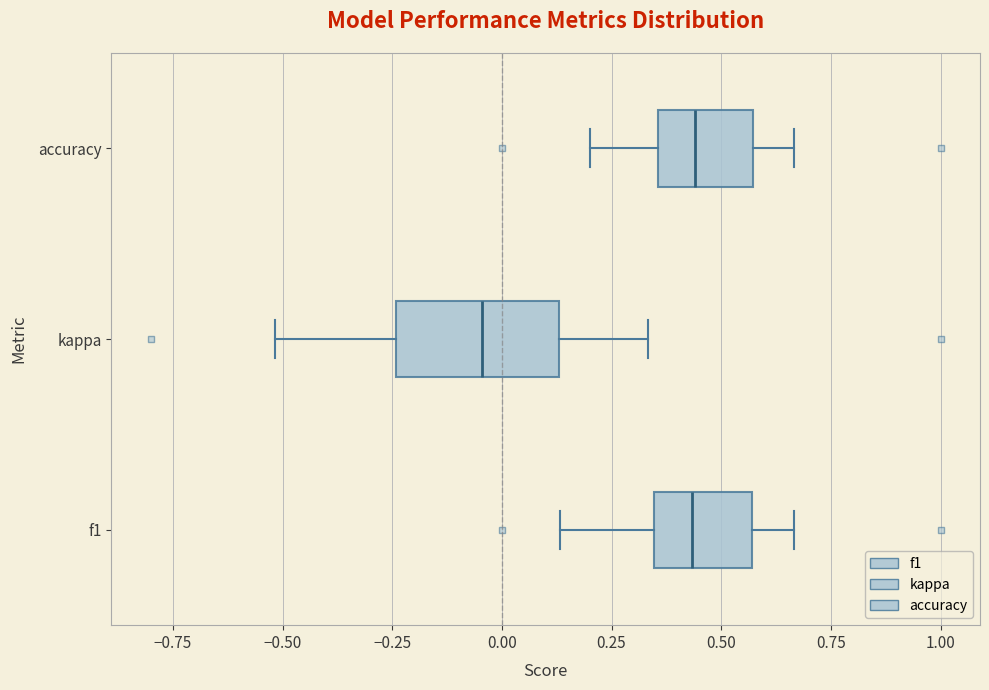

Which box is the widest, from its left edge to its right edge?

kappa